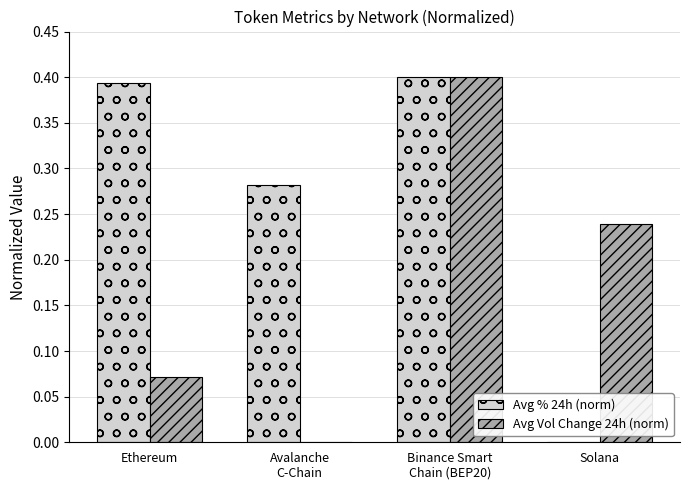

Which series has the largest total across all categories?

Avg % 24h (norm)